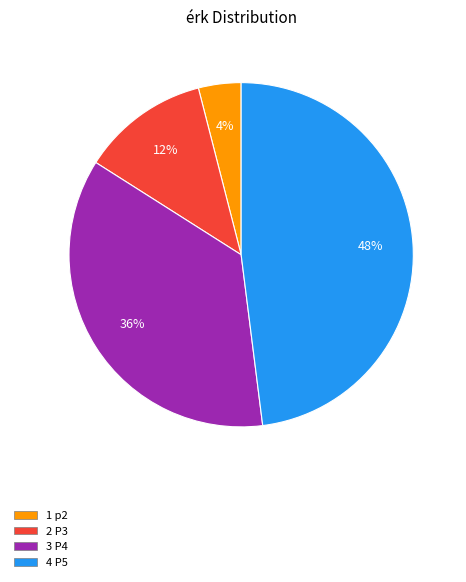

Is there a majority slice in this chart?

No